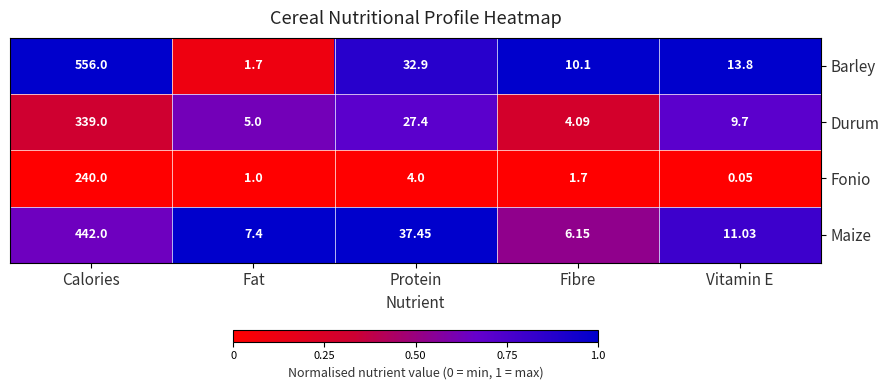

Which series has the largest total across all categories?

Barley